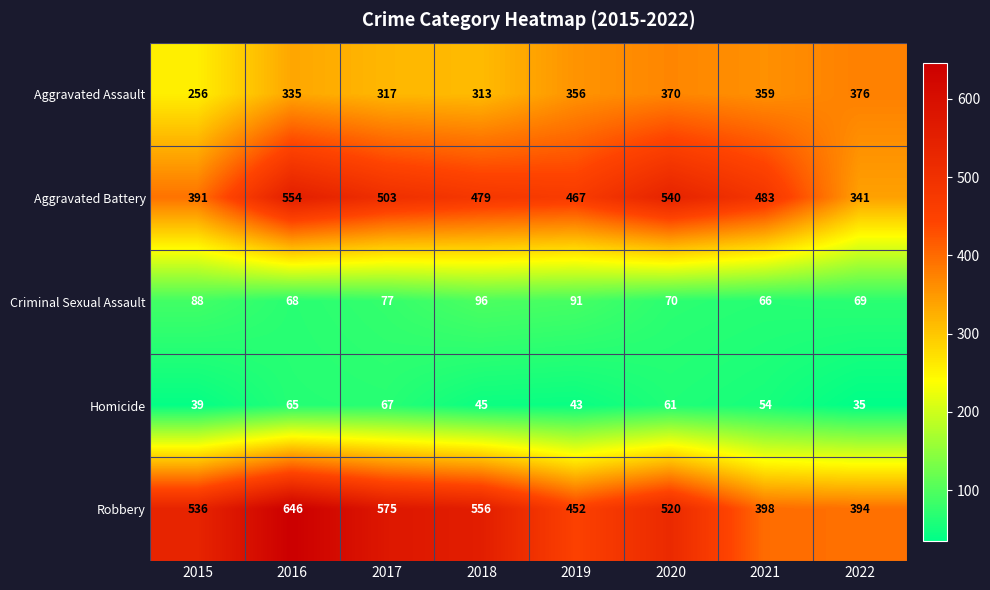

Is it true that Aggravated Battery equals 798 at 2018?

False